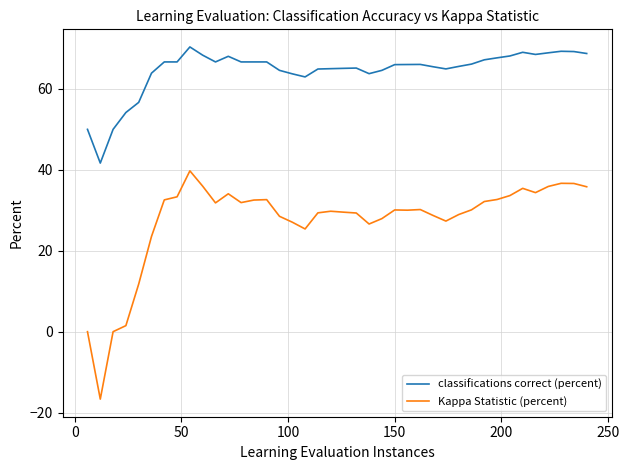

What is the difference between the maximum and minimum values in the Kappa Statistic (percent) series?

56.4